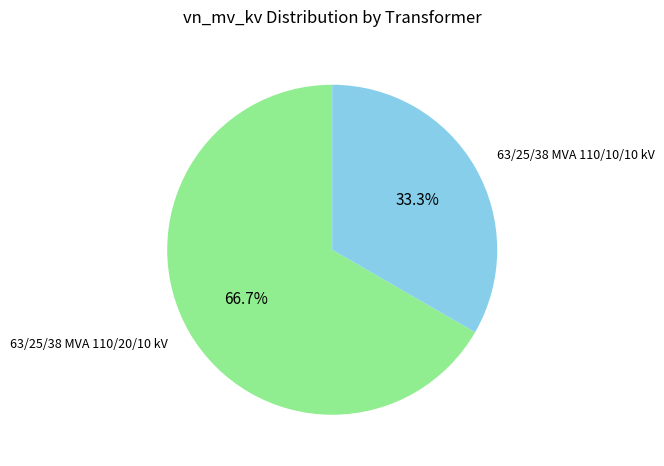

Is there a majority slice in this chart?

Yes